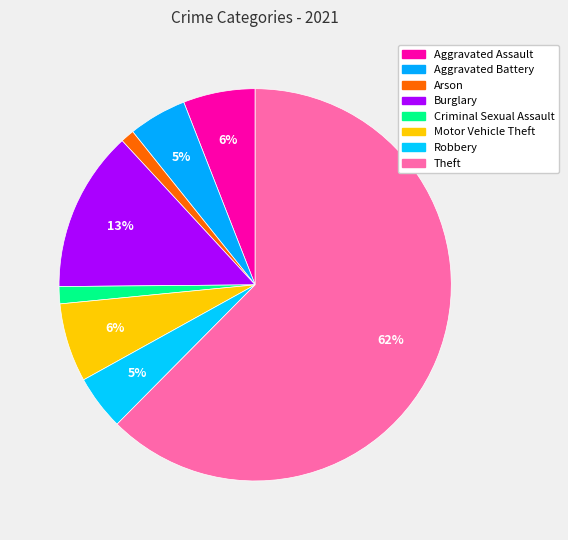

Count the number of slices in the pie.

8